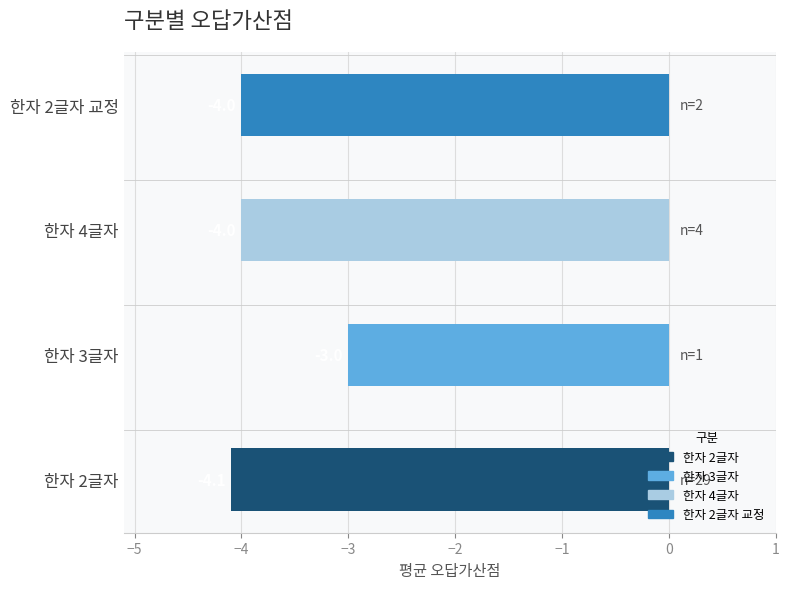

Are the bars grouped side by side (vs. stacked)?

No